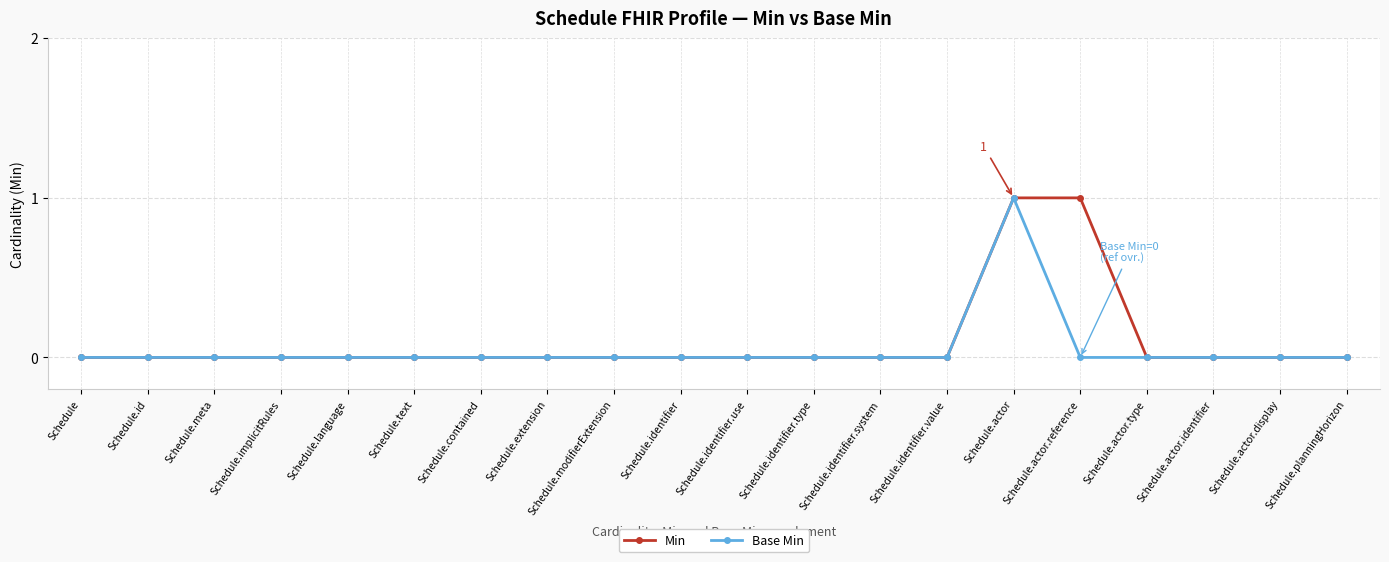

Reading left to right, transcribe all the data shown in this chart.

Min: Schedule=0	Schedule.id=0	Schedule.meta=0	Schedule.implicitRules=0	Schedule.language=0	Schedule.text=0	Schedule.contained=0	Schedule.extension=0	Schedule.modifierExtension=0	Schedule.identifier=0	Schedule.identifier.use=0	Schedule.identifier.type=0	Schedule.identifier.system=0	Schedule.identifier.value=0	Schedule.actor=1	Schedule.actor.reference=1	Schedule.actor.type=0	Schedule.actor.identifier=0	Schedule.actor.display=0	Schedule.planningHorizon=0
Base Min: Schedule=0	Schedule.id=0	Schedule.meta=0	Schedule.implicitRules=0	Schedule.language=0	Schedule.text=0	Schedule.contained=0	Schedule.extension=0	Schedule.modifierExtension=0	Schedule.identifier=0	Schedule.identifier.use=0	Schedule.identifier.type=0	Schedule.identifier.system=0	Schedule.identifier.value=0	Schedule.actor=1	Schedule.actor.reference=0	Schedule.actor.type=0	Schedule.actor.identifier=0	Schedule.actor.display=0	Schedule.planningHorizon=0